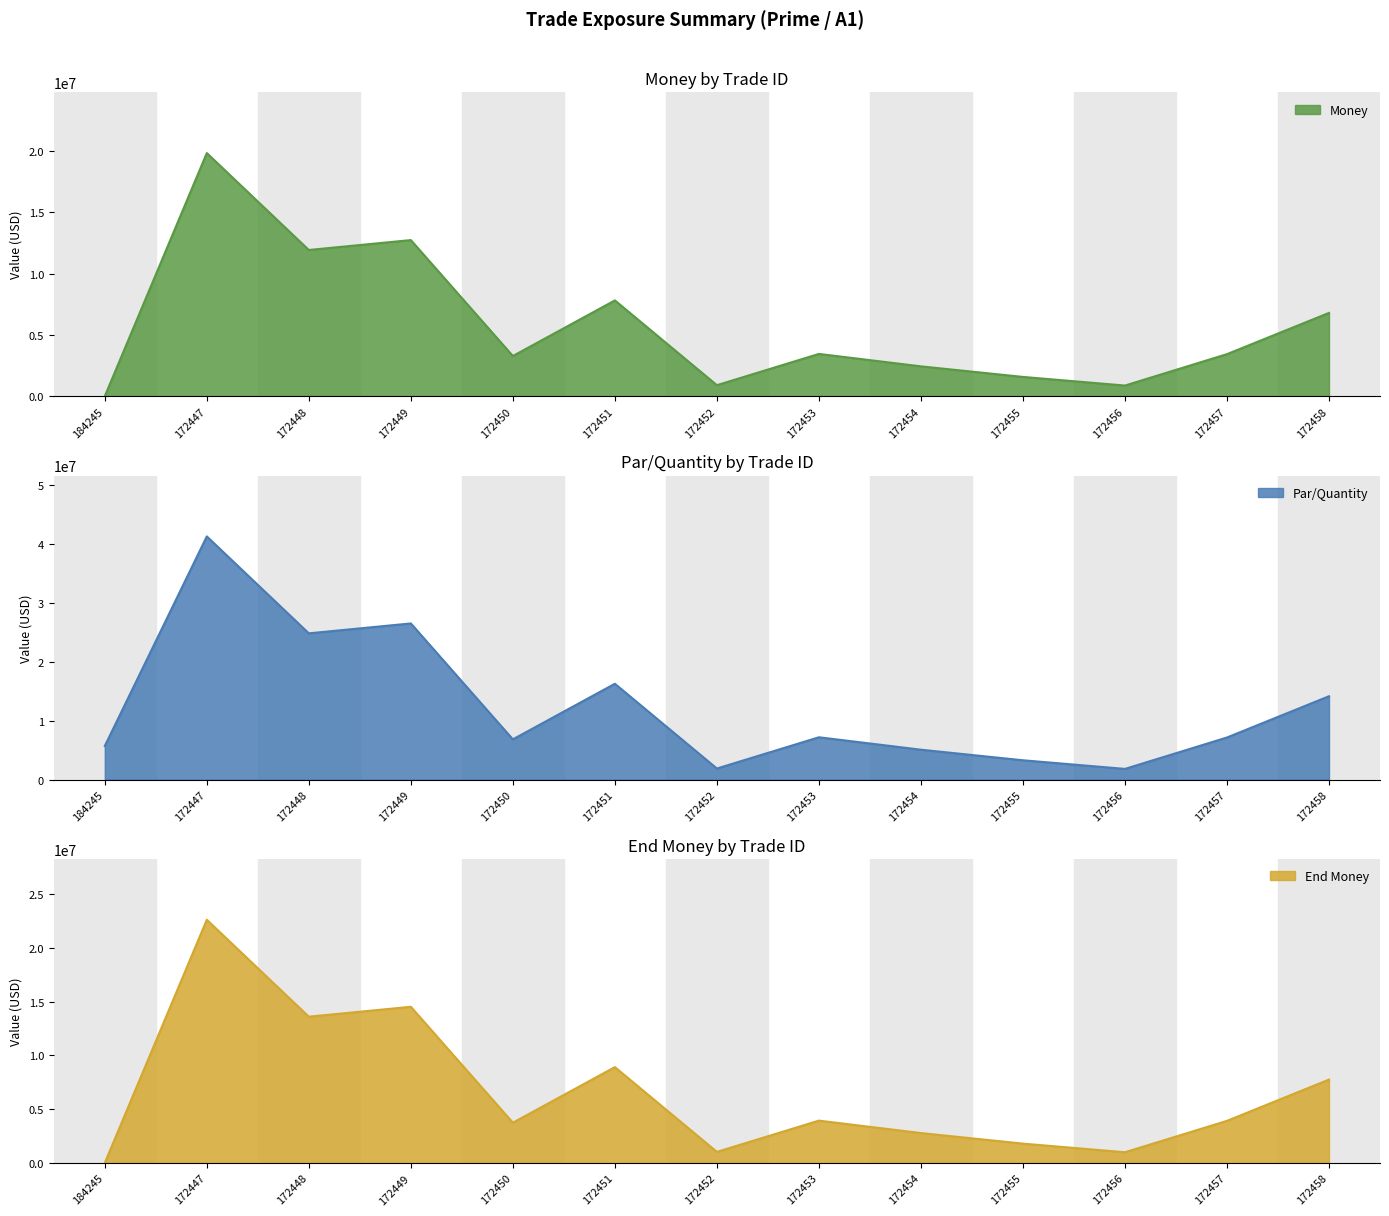

What is the label of the 12th point from the right?

172447